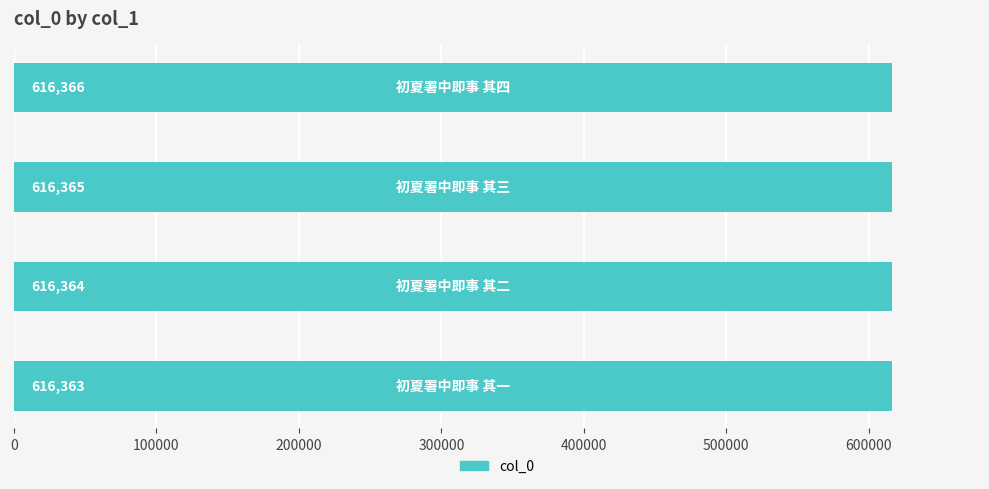

Are the bars grouped side by side (vs. stacked)?

No